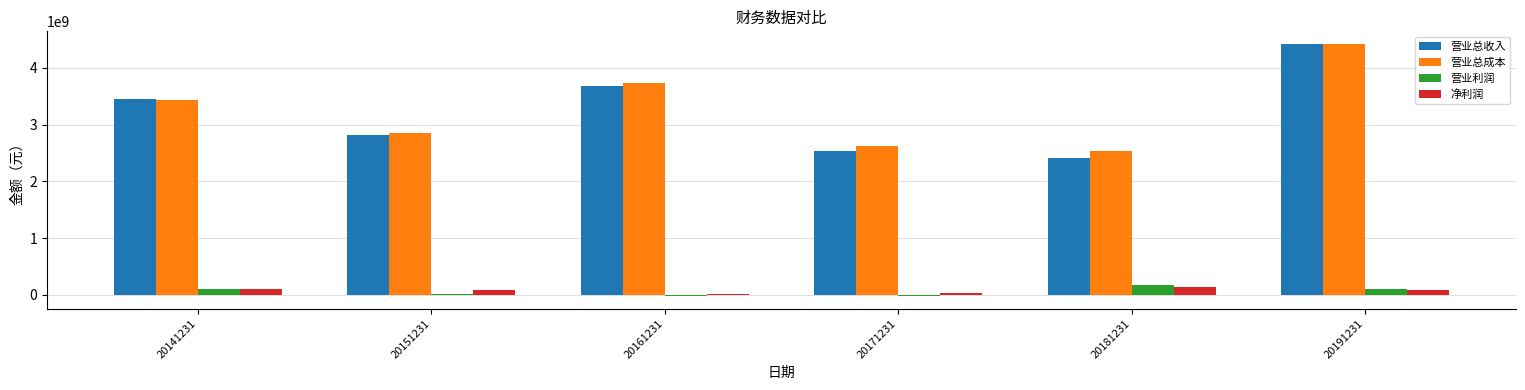

What is the sum of all 营业利润 values?

367911471.7